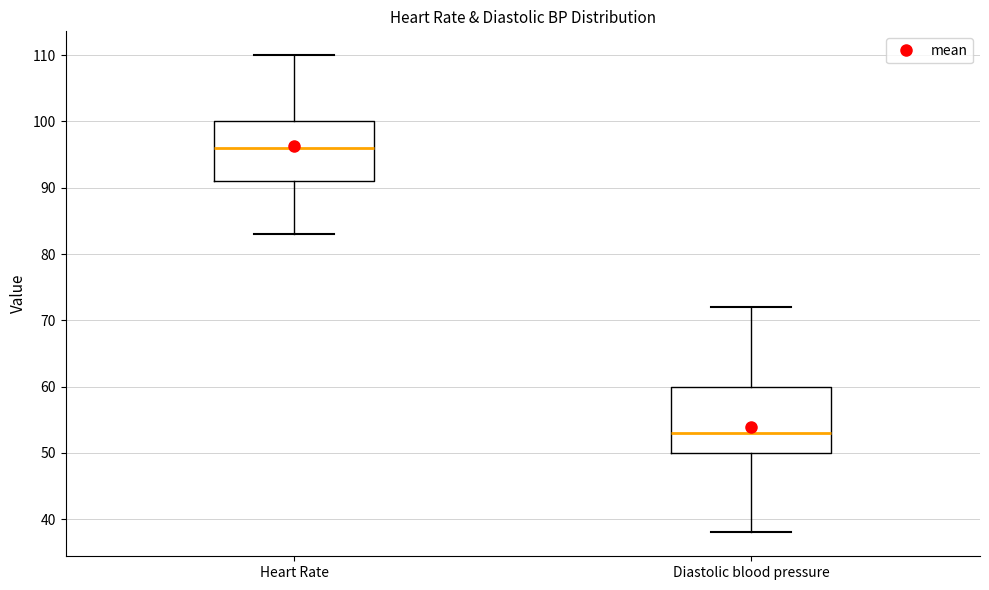

Reading left to right, transcribe this box plot: for each box, give where its median line is, the range the box spans, and where its two whiskers end, as read against the y-axis. The values are not printed on the chart, so give them approximately, as read against the axis.

Heart Rate: median 96, box 91 to 100, whiskers 83 to 110
Diastolic blood pressure: median 53, box 50 to 60, whiskers 38 to 72